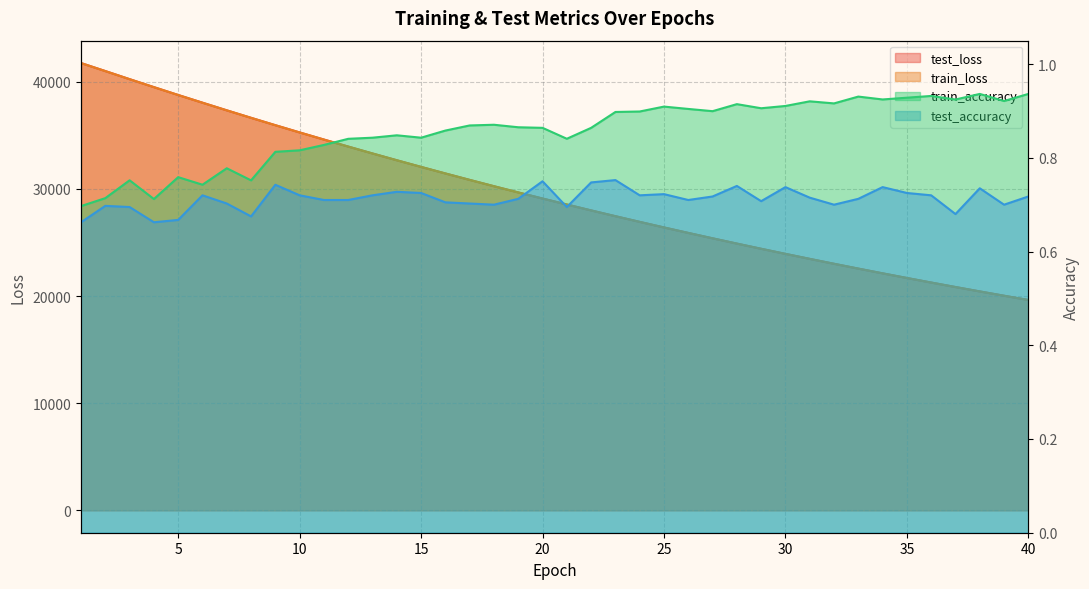

True or false: test_accuracy and test_loss intersect in this chart.

False